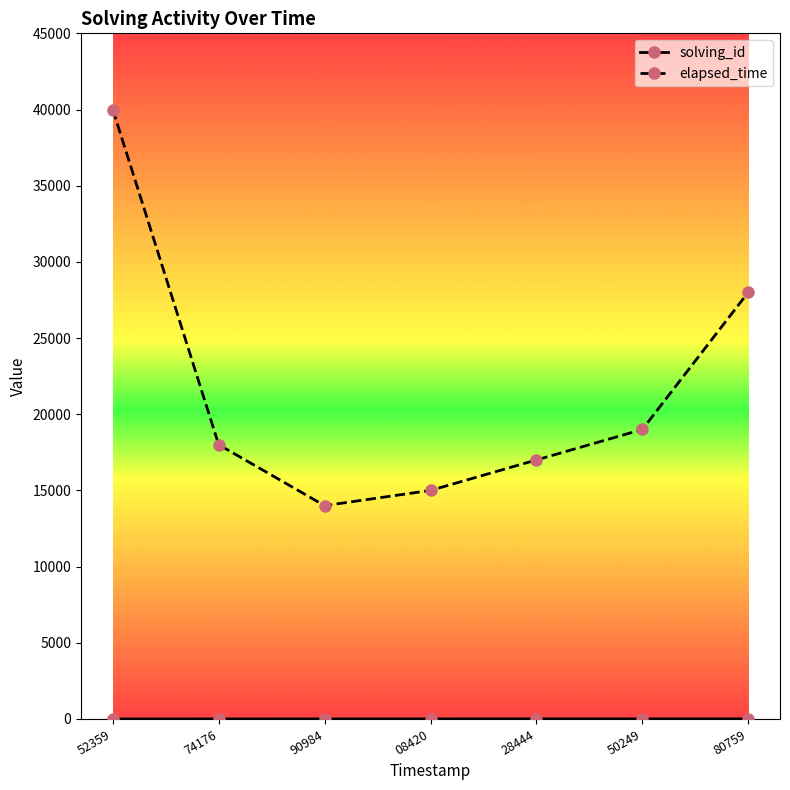

True or false: elapsed_time has a value of 15000 at 08420.

True